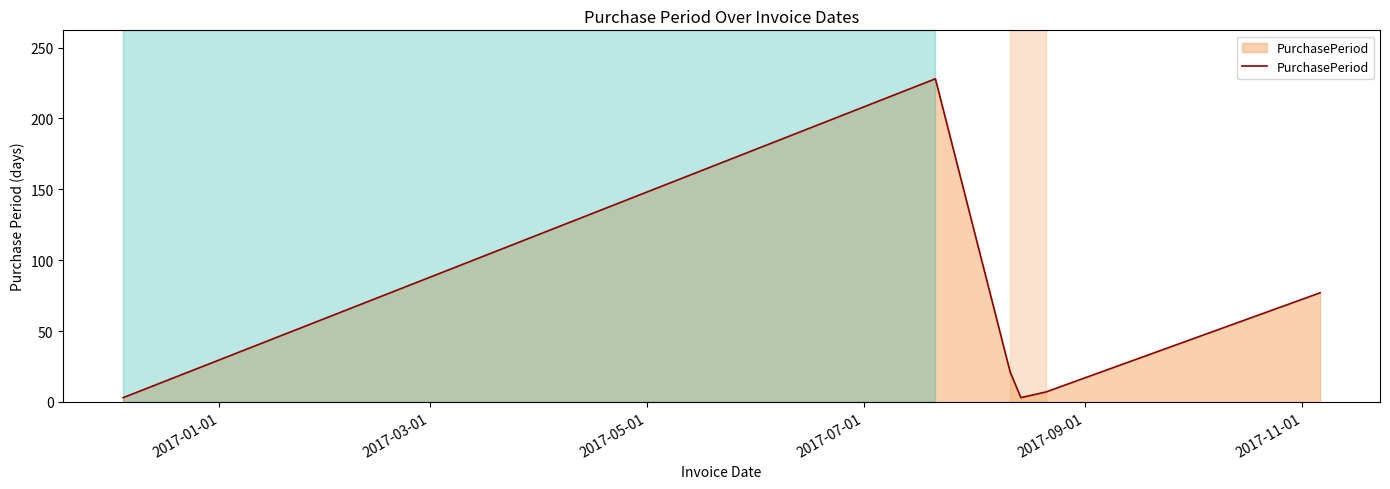

How many distinct data groups are displayed?

1